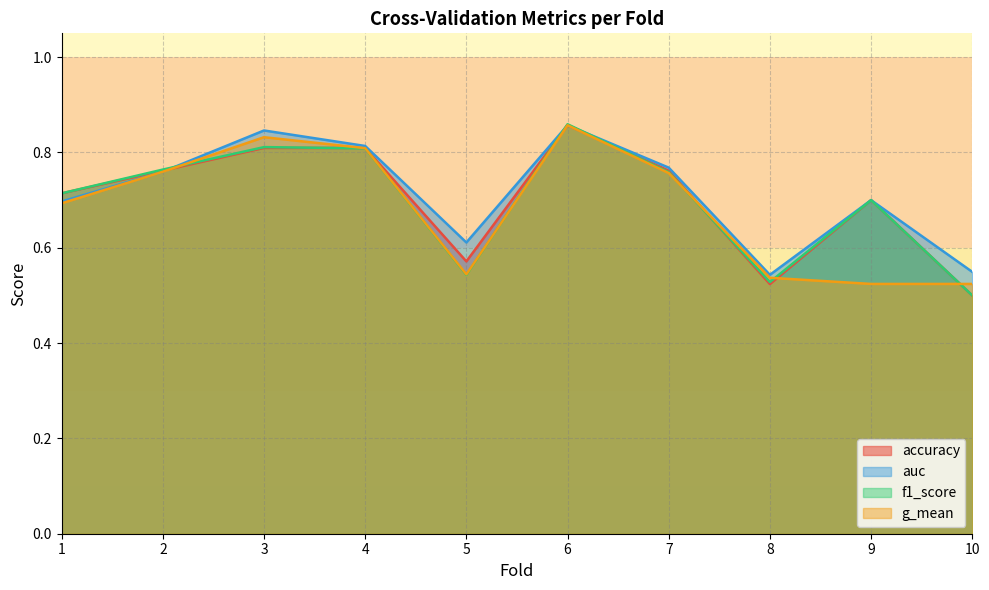

What are all the series names shown in the legend?

accuracy, auc, f1_score, g_mean